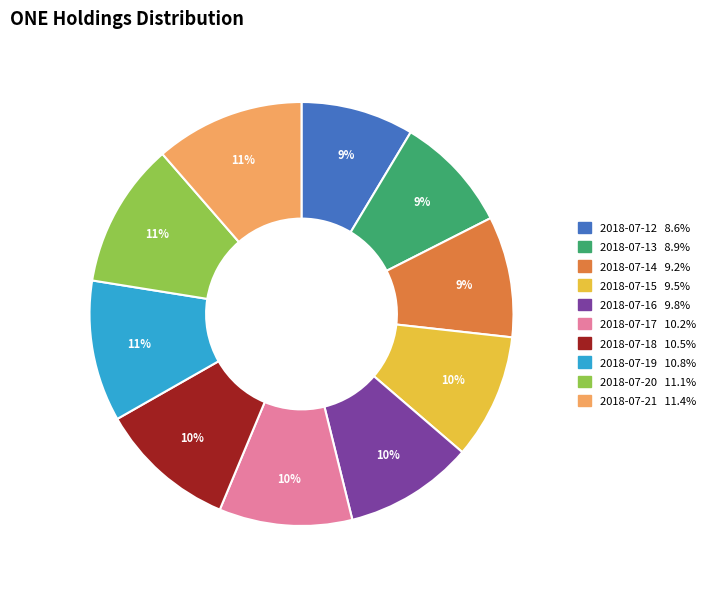

Is it true that 2018-07-21 is 19% of the pie?

False